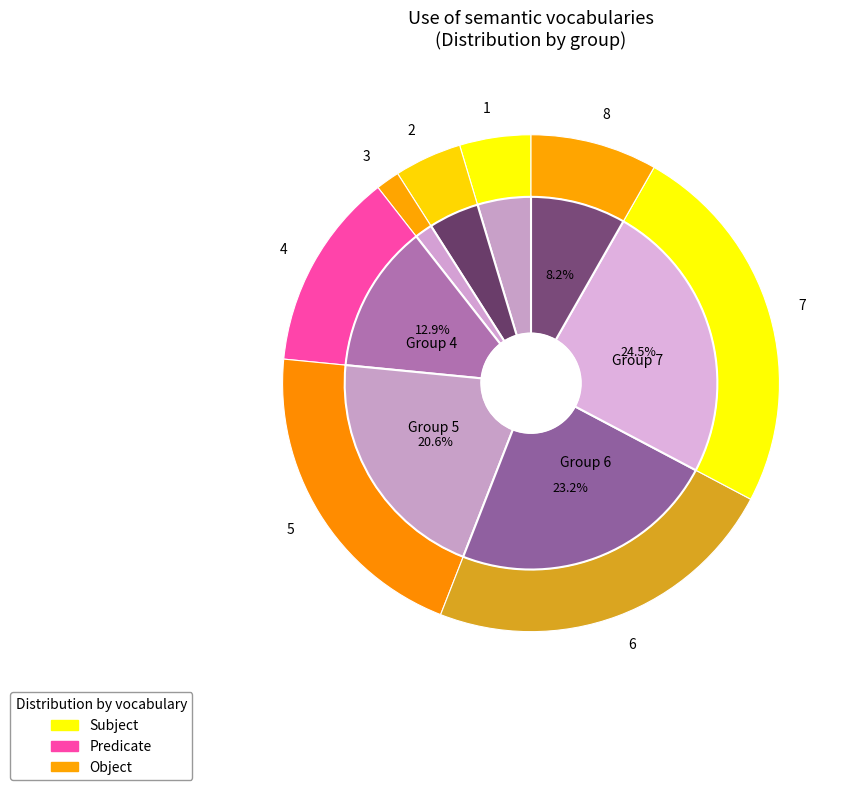

Do 5 and 7 together represent more than half of the pie?

No